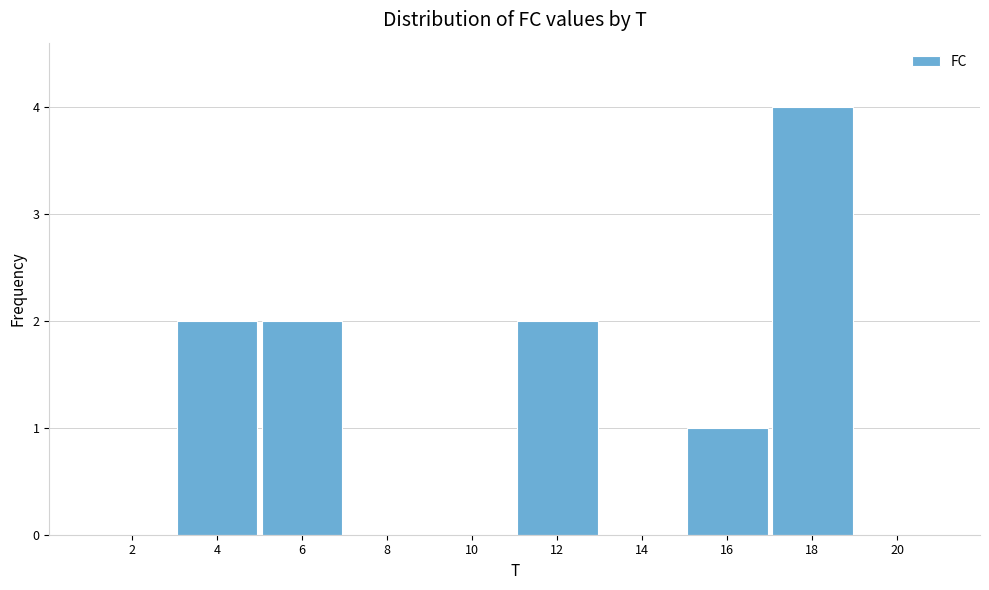

Reading right to left, extract all data points from this chart.

20=0	18=4	16=1	14=0	12=2	10=0	8=0	6=2	4=2	2=0